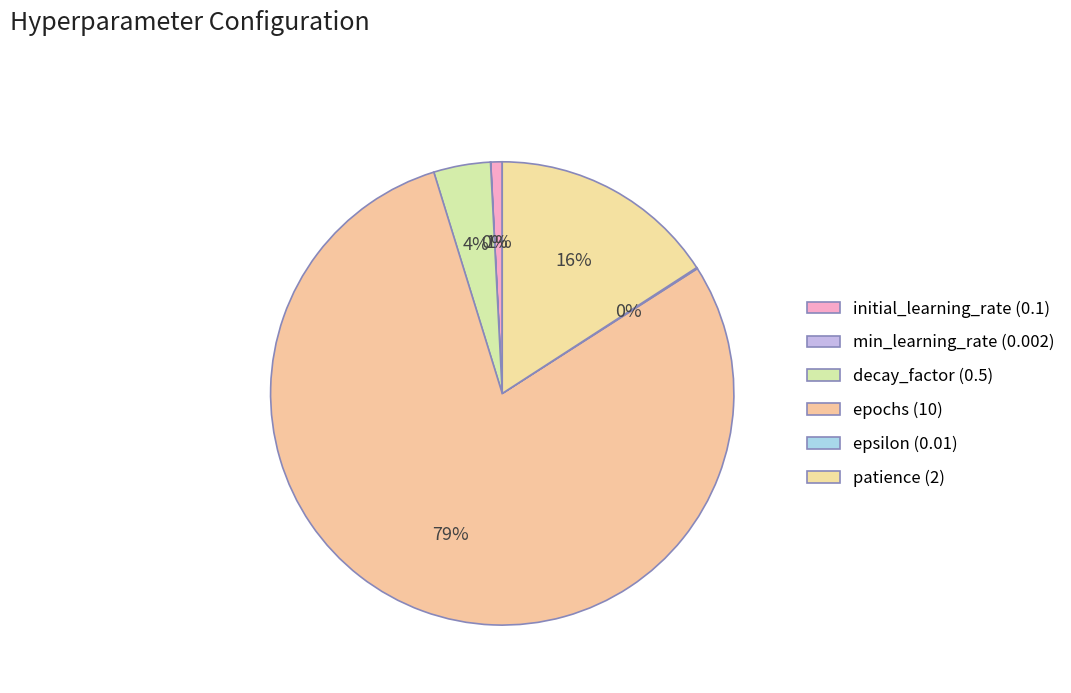

Does epochs account for over 50% of the chart?

Yes